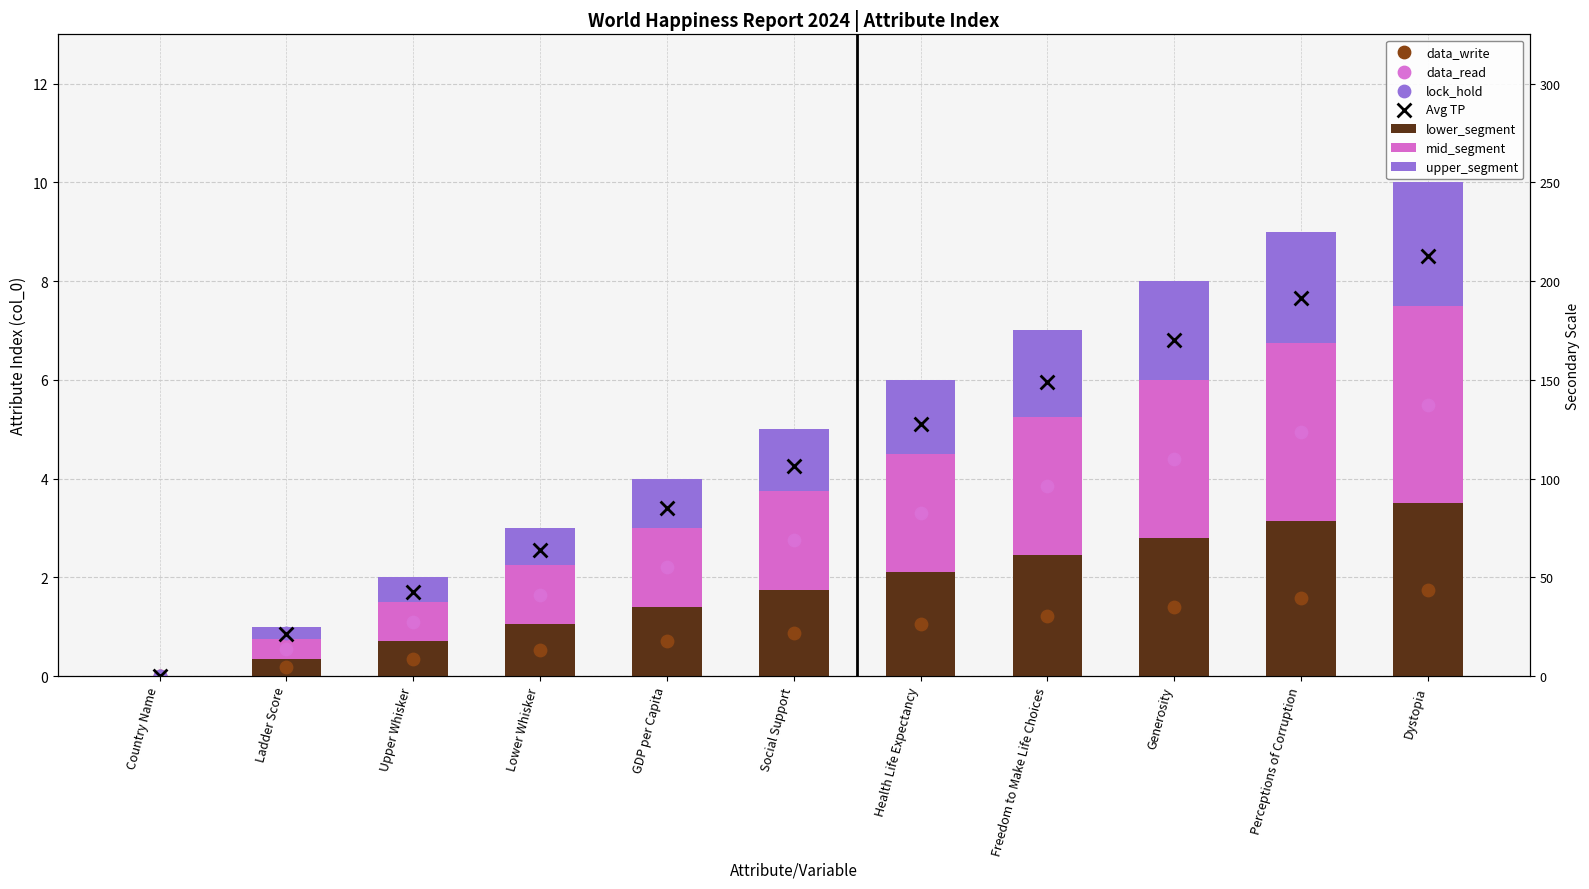

Which has a higher value, Freedom to Make Life Choices or GDP per Capita?

Freedom to Make Life Choices